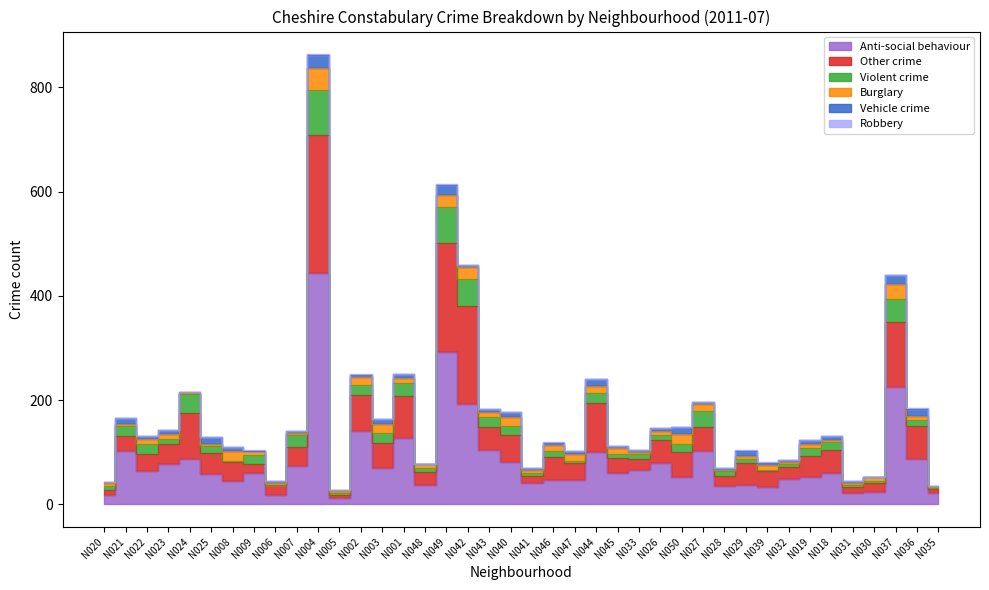

Where is the first local minimum for Robbery?

N008